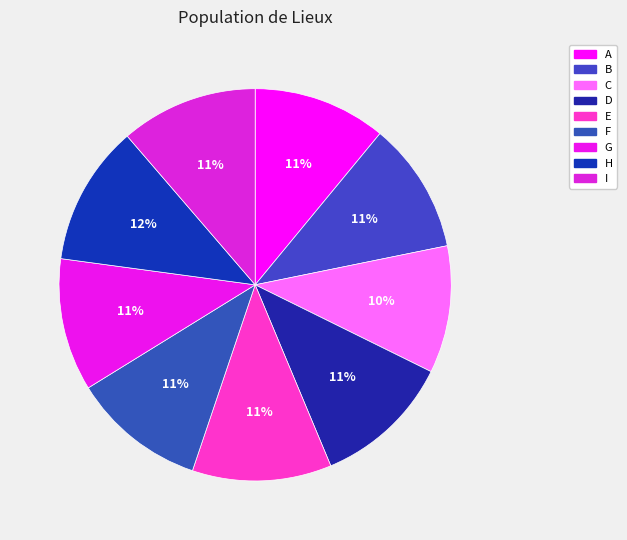

Combined, do C and H account for over 50%?

No